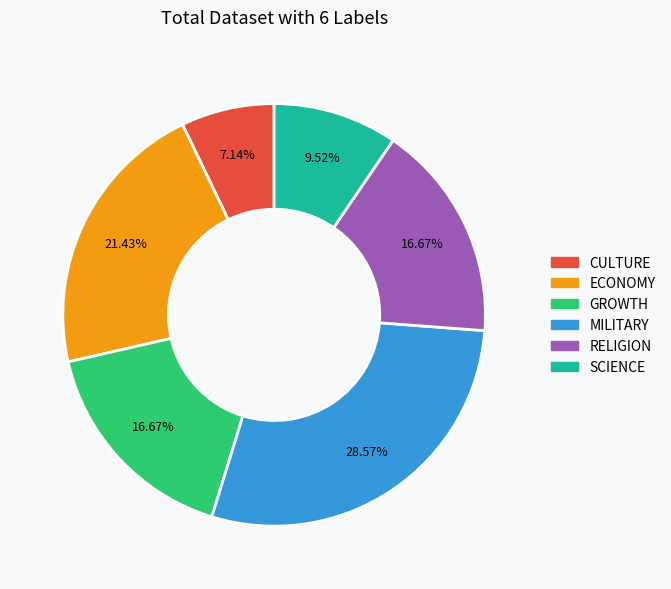

Is there any slice that represents more than half of the pie?

No